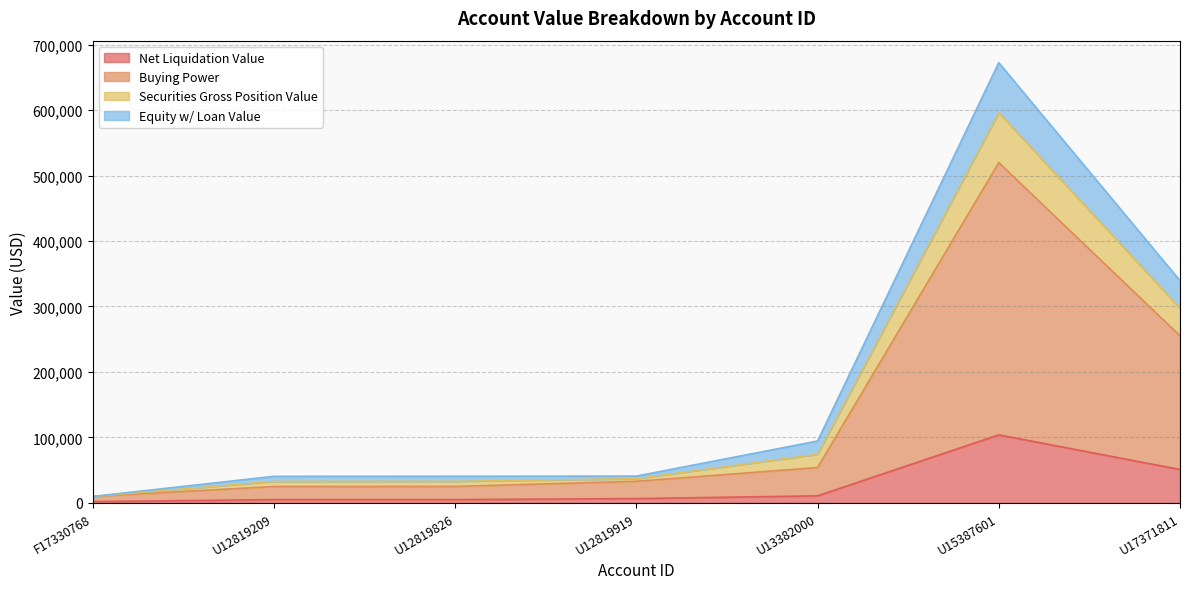

True or false: Net Liquidation Value and Buying Power cross at least once.

False